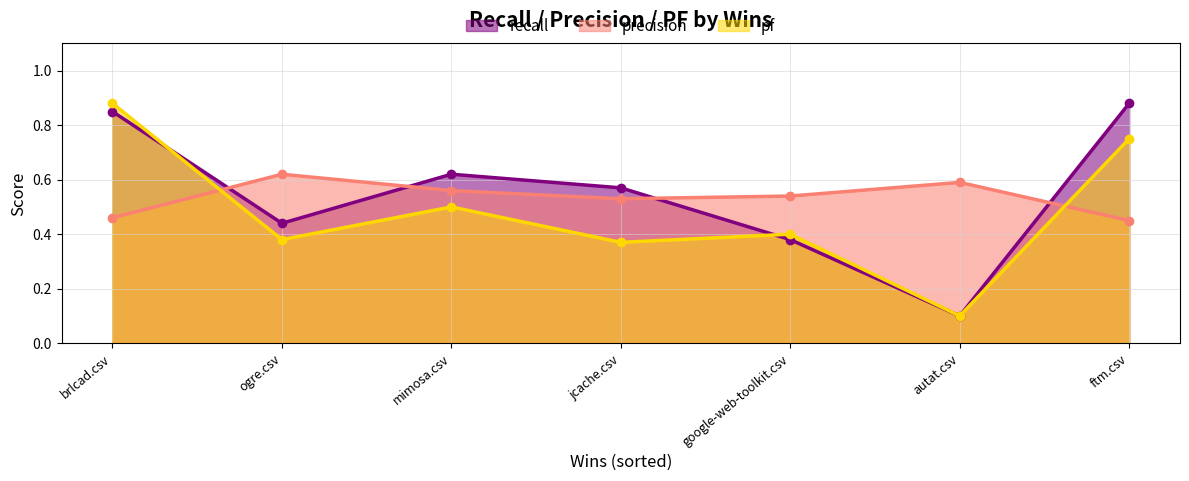

The pf series shows 0.3 at google-web-toolkit.csv. True or false?

False